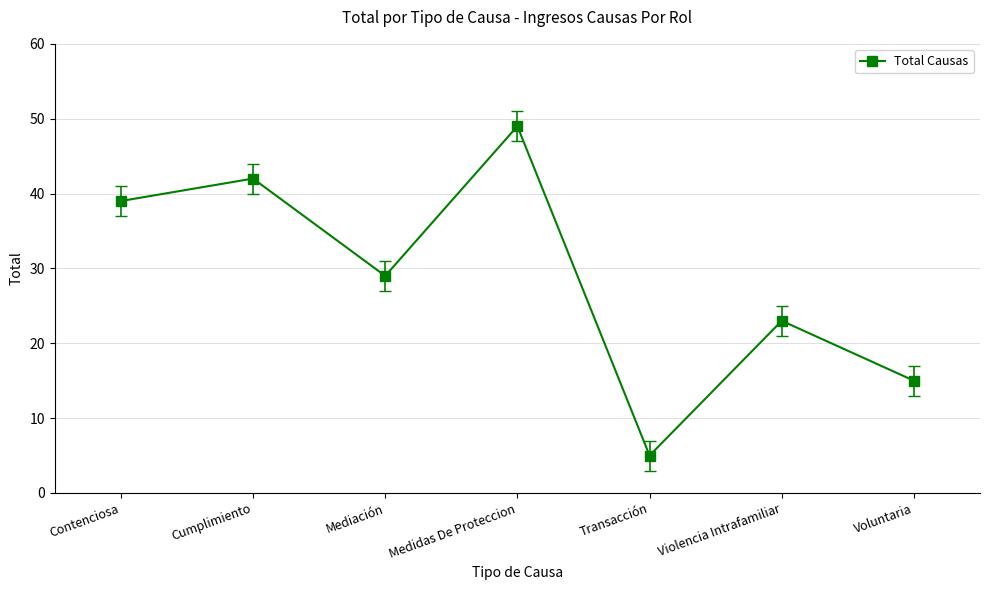

True or false: the data has more than 1 interior local peaks.

True